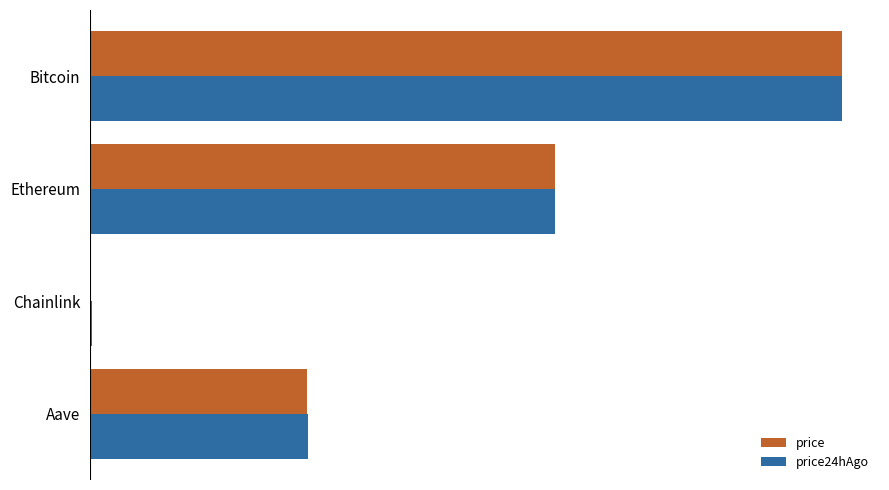

How many distinct data groups are displayed?

2